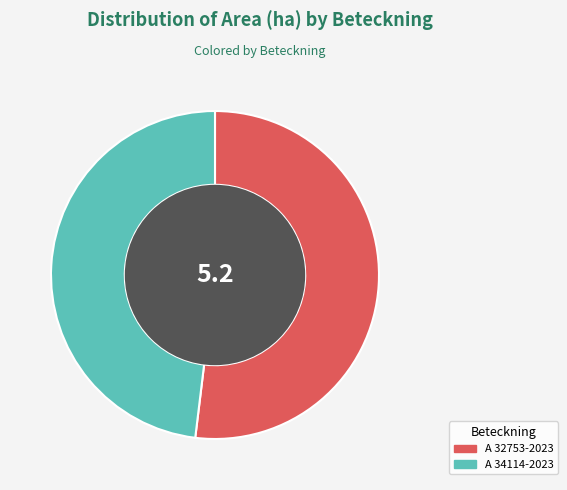

True or false: A 34114-2023 accounts for 48% of the total.

True